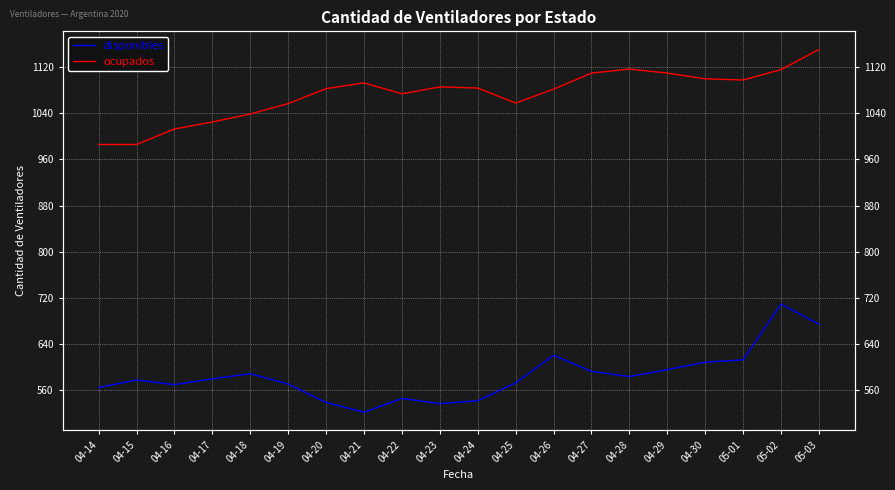

How many values in the disponibles series are below 579?

10